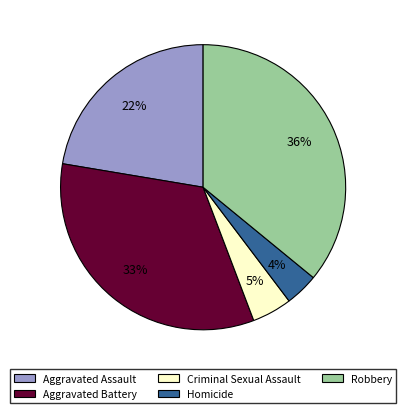

True or false: Homicide accounts for 18% of the total.

False